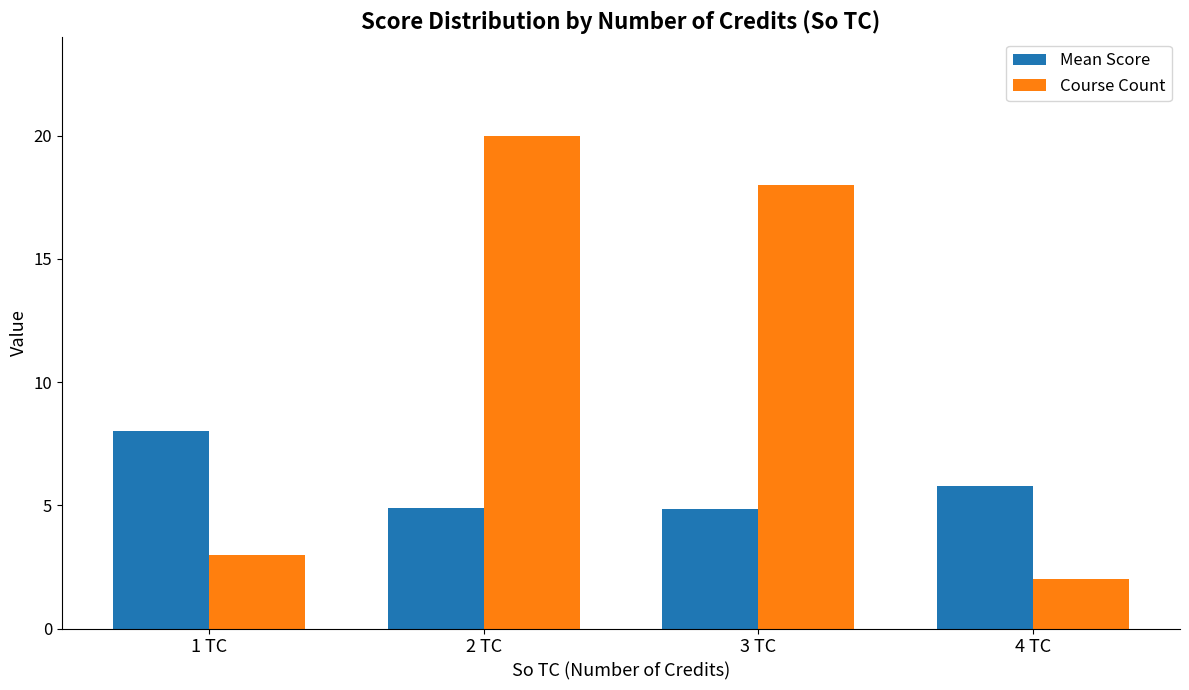

How many categories are shown in the chart?

4